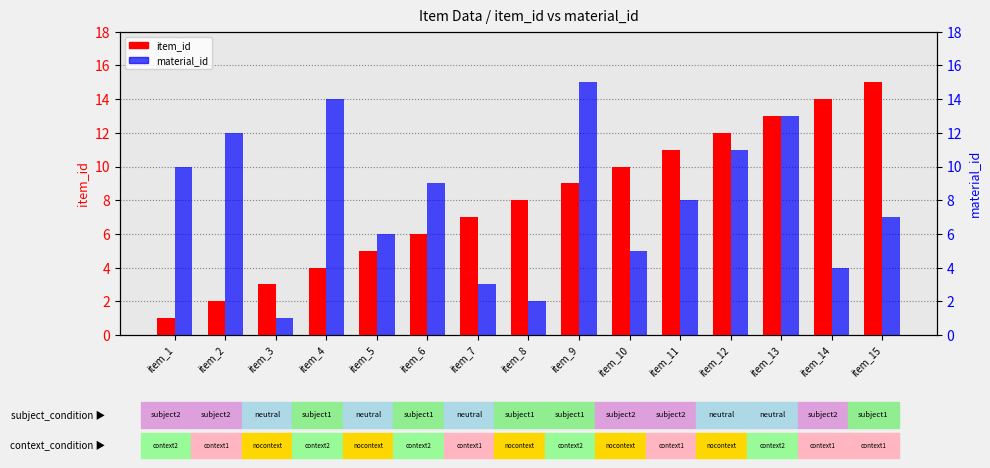

Between item_1 and item_3, which is larger?

item_3